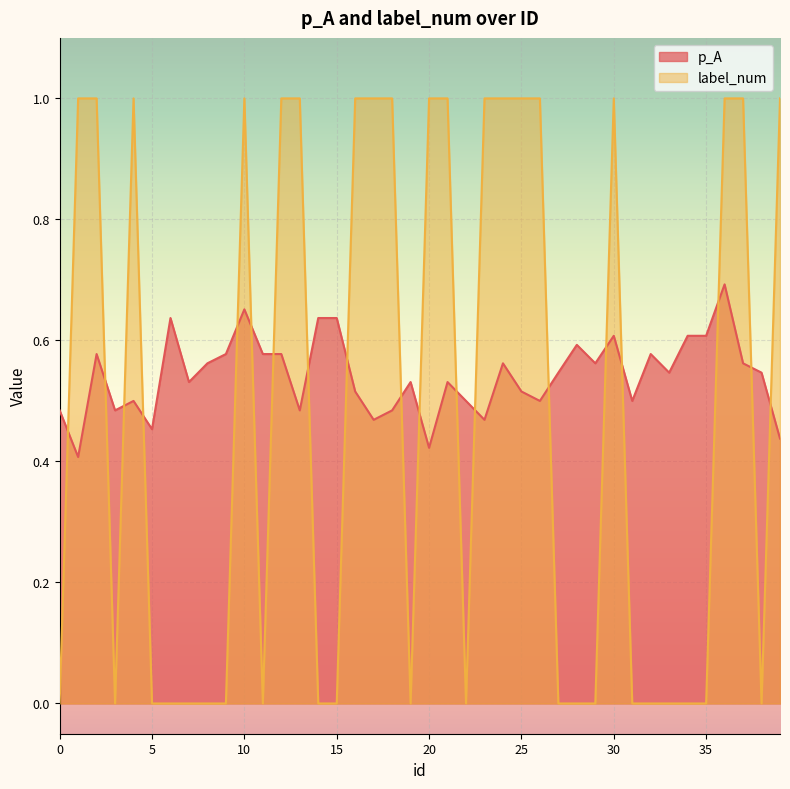

How many positive values does the label_num series have?

19